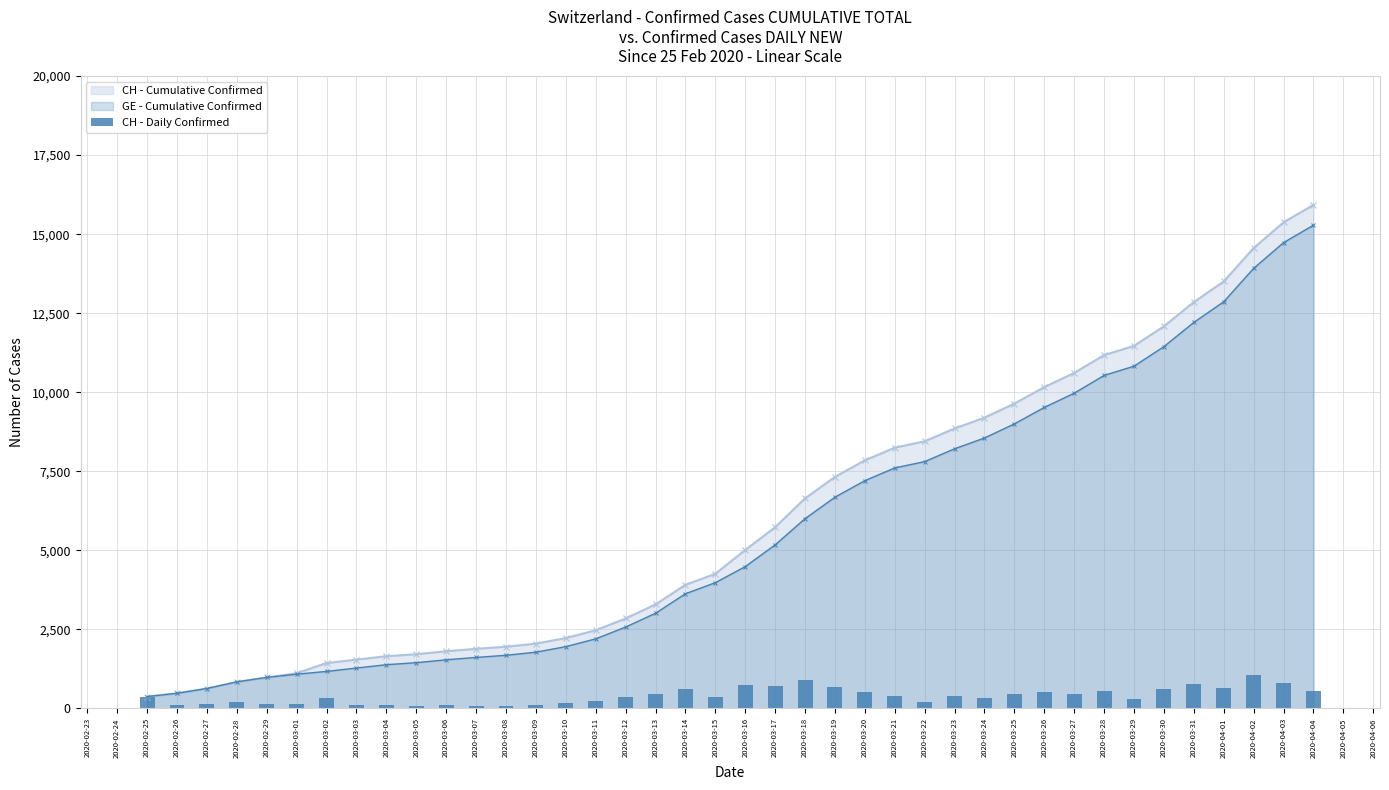

What is the value of the 1st bar from the left?

375